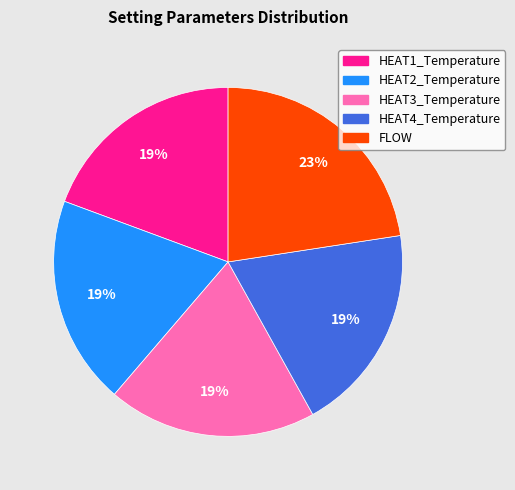

What is the largest slice in the pie chart?

FLOW